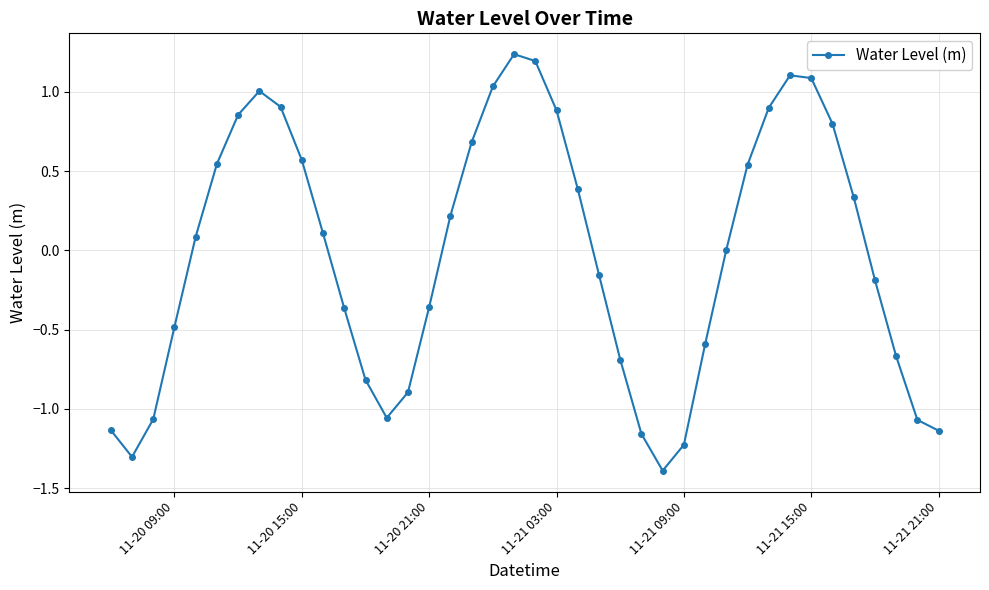

How many lines are shown in the chart?

1